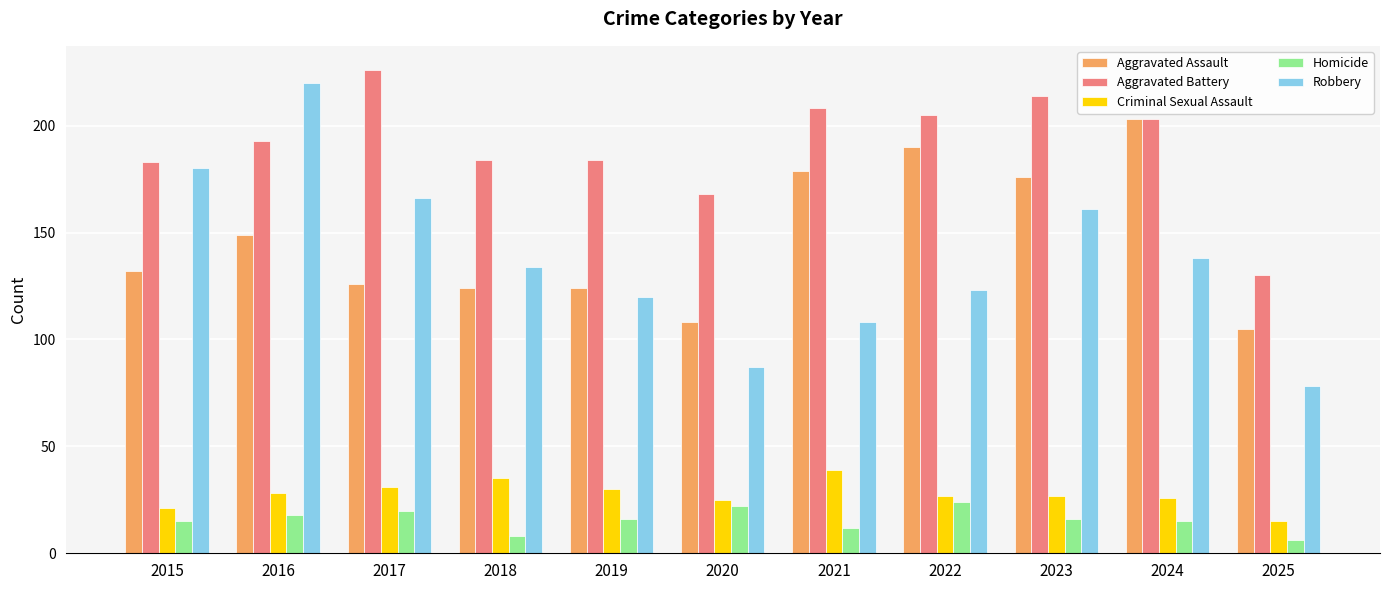

What is the value of the Aggravated Assault bar at the 6th from the left?

108